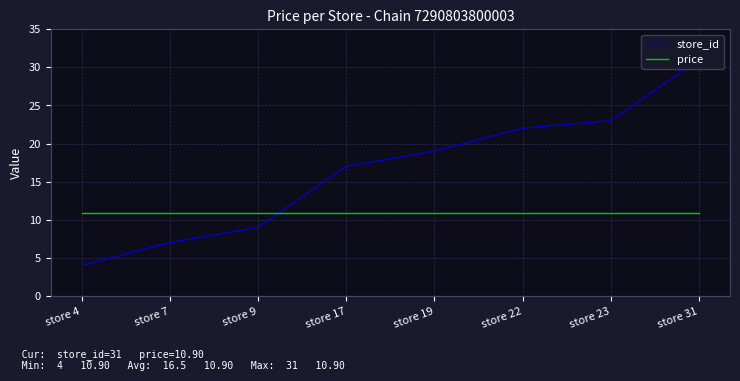

Which series changed the most between store 19 and store 23?

store_id